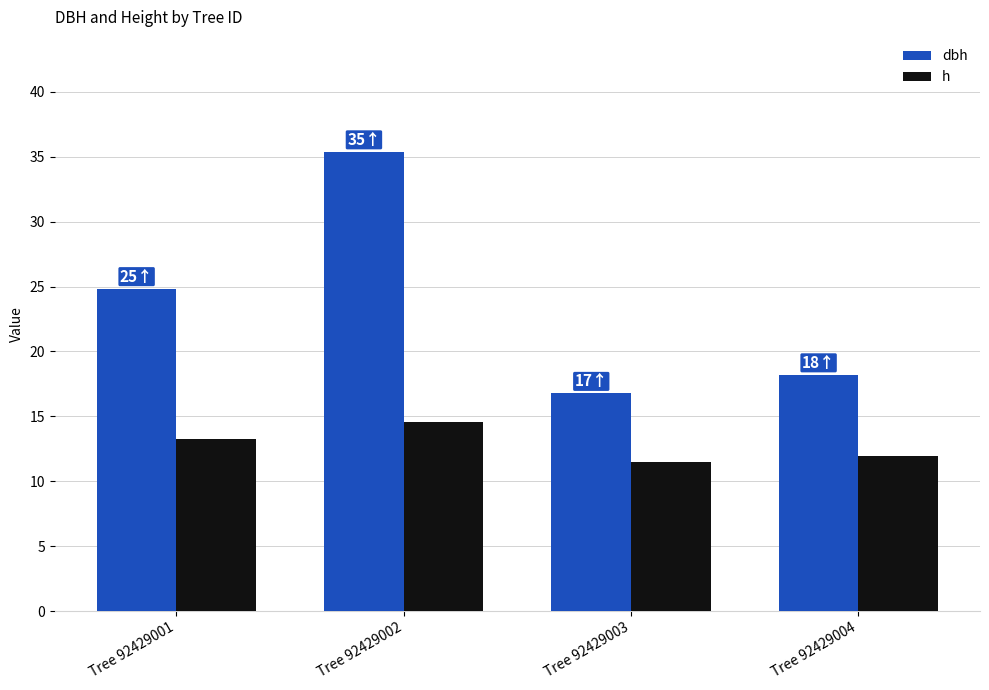

What is the sum of all h values?

51.3